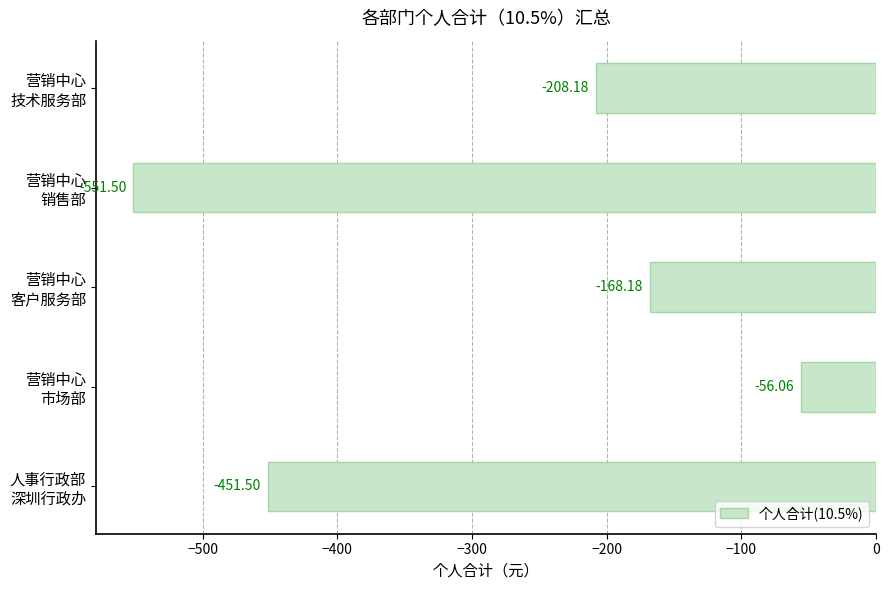

What is the difference between the maximum and second lowest values?

395.4